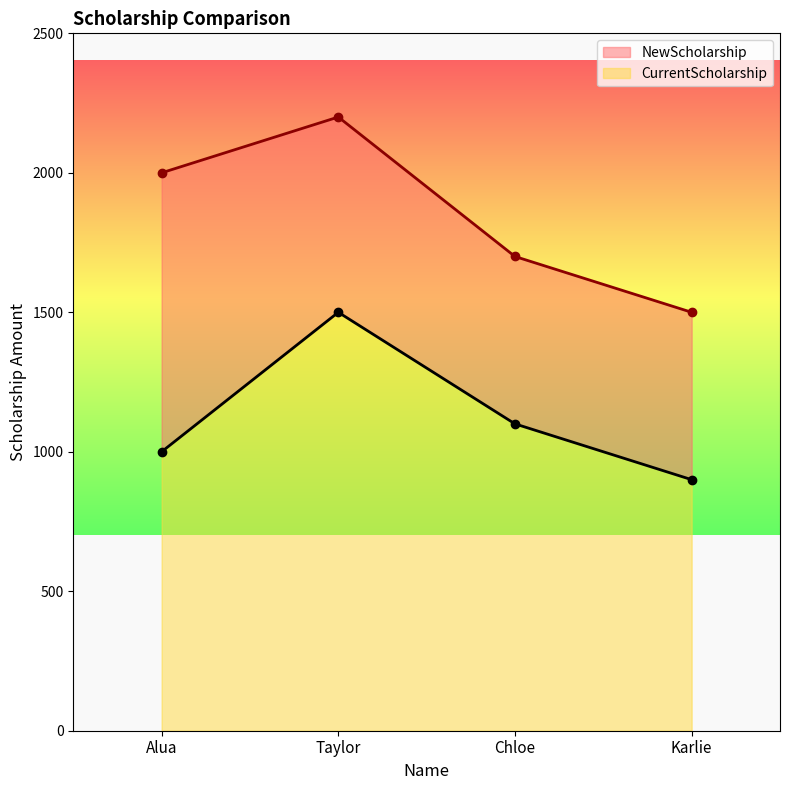

How many data points does each series have?

4